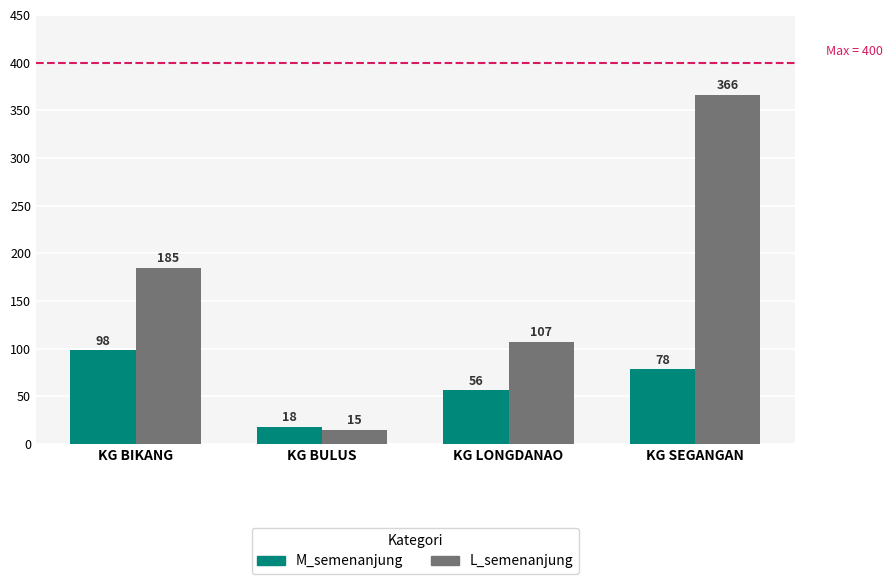

Rank the categories by M_semenanjung value from highest to lowest.

KG BIKANG, KG SEGANGAN, KG LONGDANAO, KG BULUS